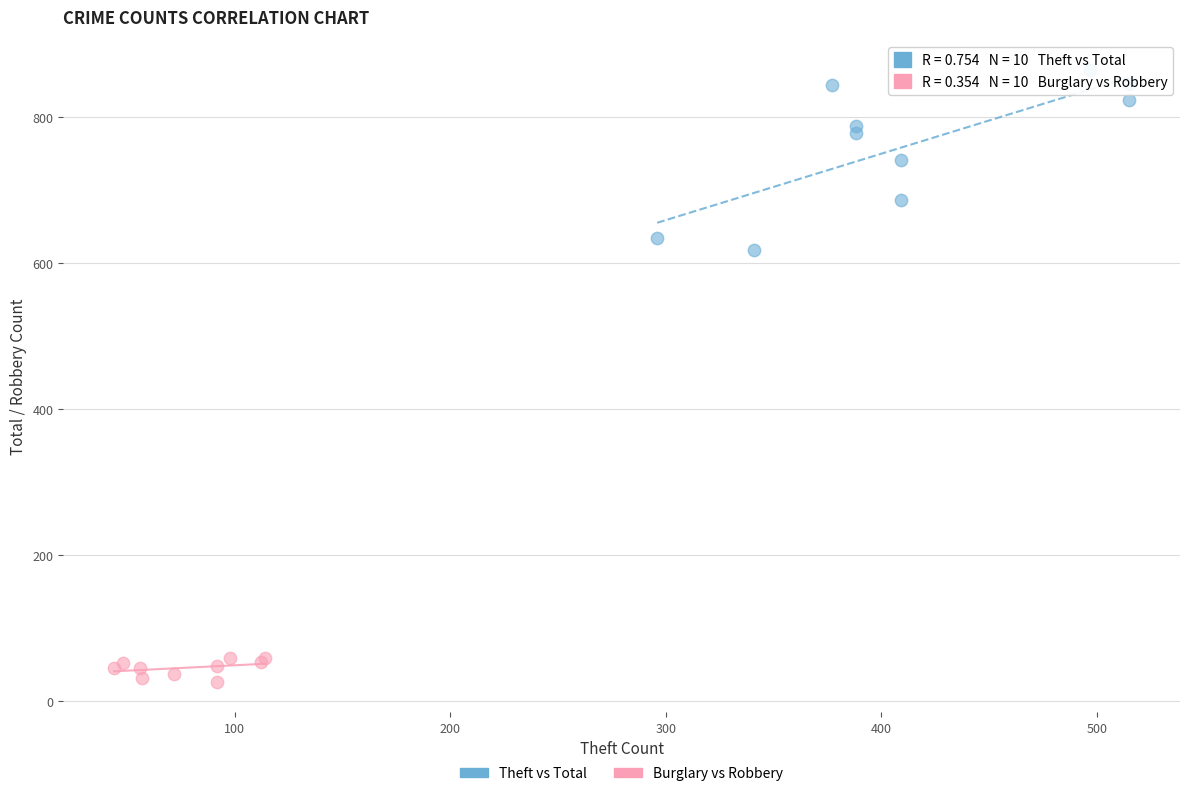

Which series contains the lowest Y value?

Burglary vs Robbery